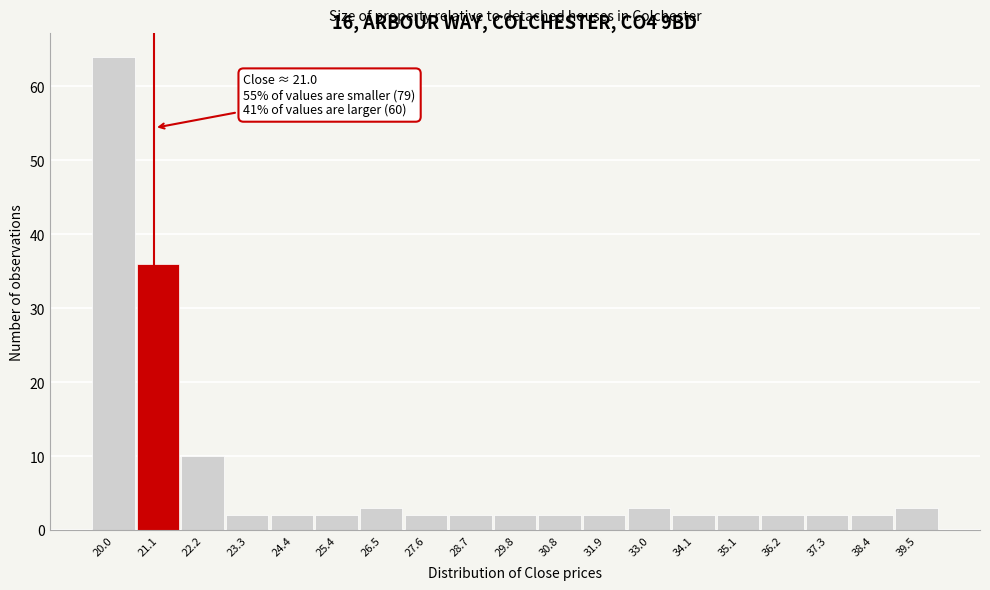

Which range on the x-axis has the tallest bar?

19.6 to 20.6